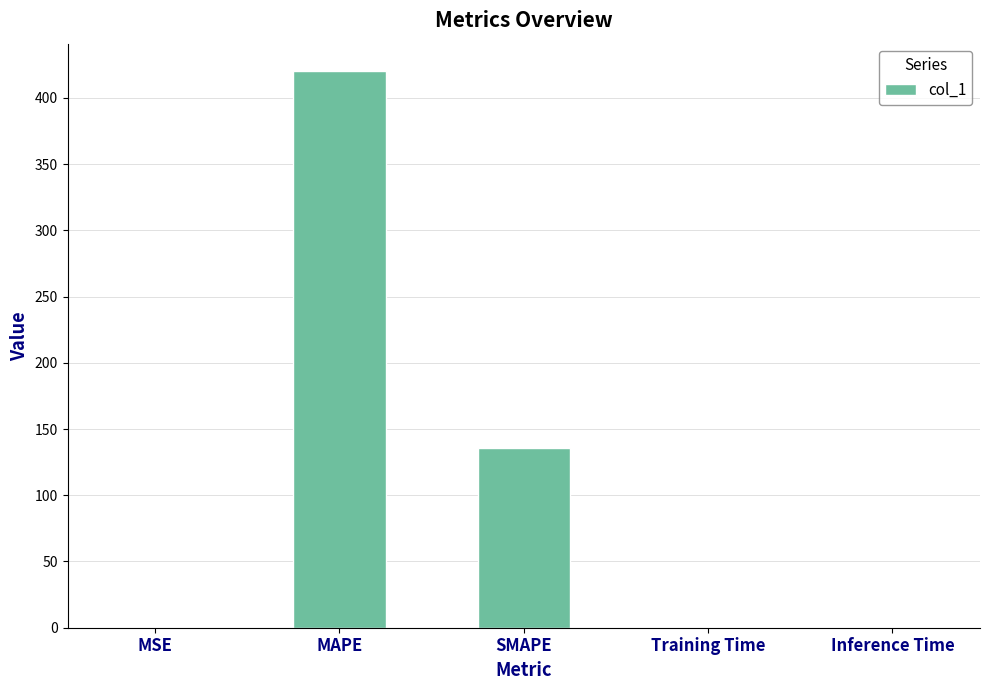

Which category has the highest value across all series?

MAPE